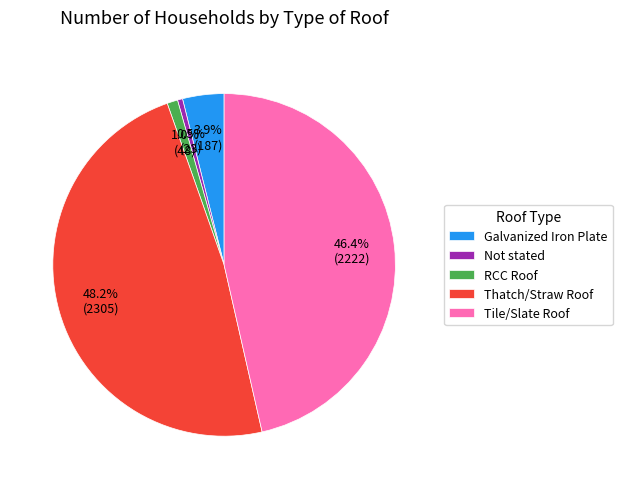

Does any single category account for the majority?

No